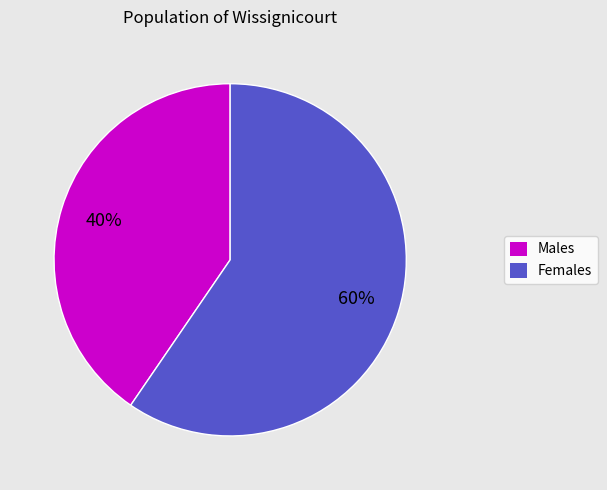

Is there any slice that represents more than half of the pie?

Yes